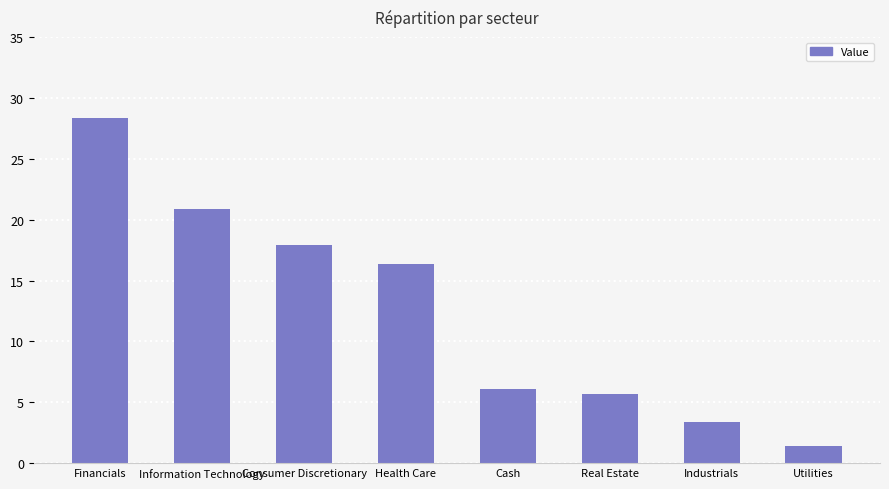

What is the difference between the second highest and minimum values?

19.5